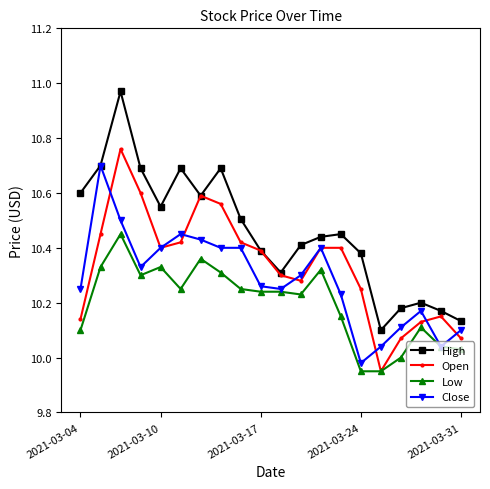

Which series has the largest total across all categories?

High